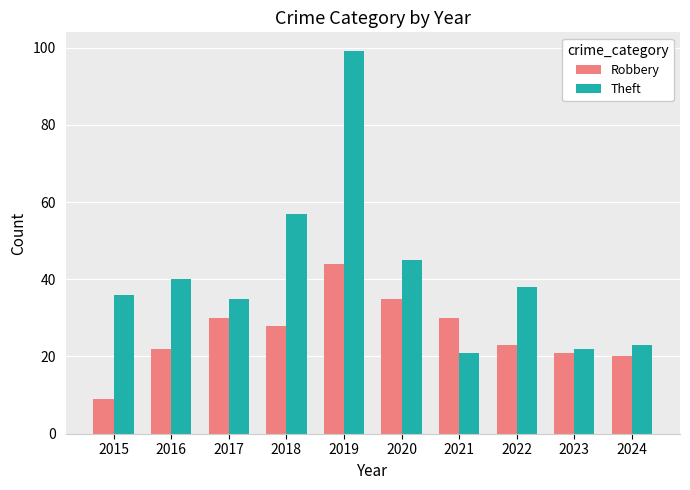

What is the value of the Robbery bar at the 6th from the left?

35